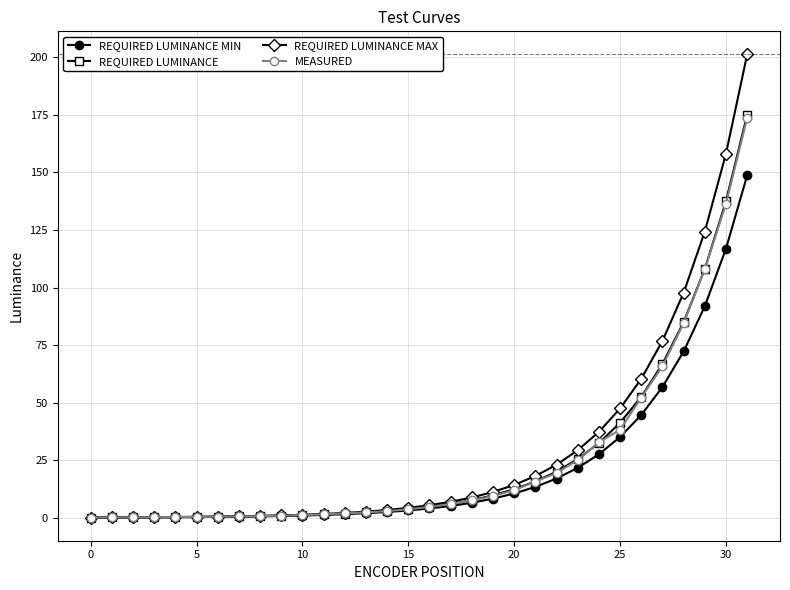

What is the maximum value for REQUIRED LUMINANCE MIN?

148.8